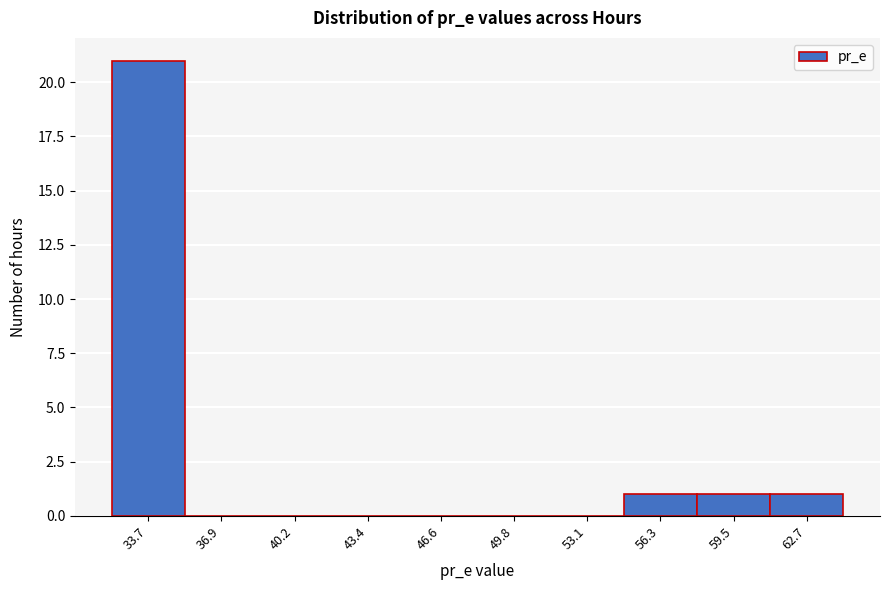

Reading left to right, what are all the values shown in this chart?

33.7=21	36.9=0	40.2=0	43.4=0	46.6=0	49.8=0	53.1=0	56.3=1	59.5=1	62.7=1